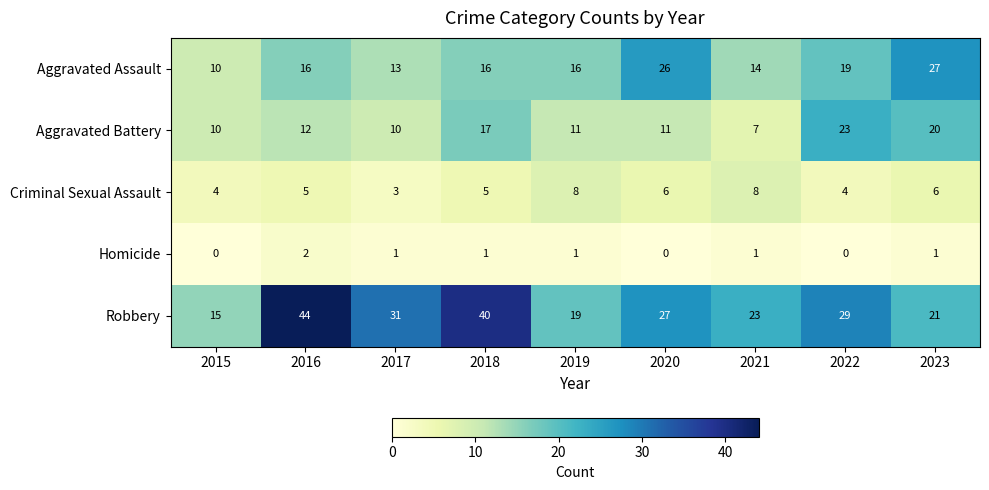

At which label does Robbery first exceed 27?

2016